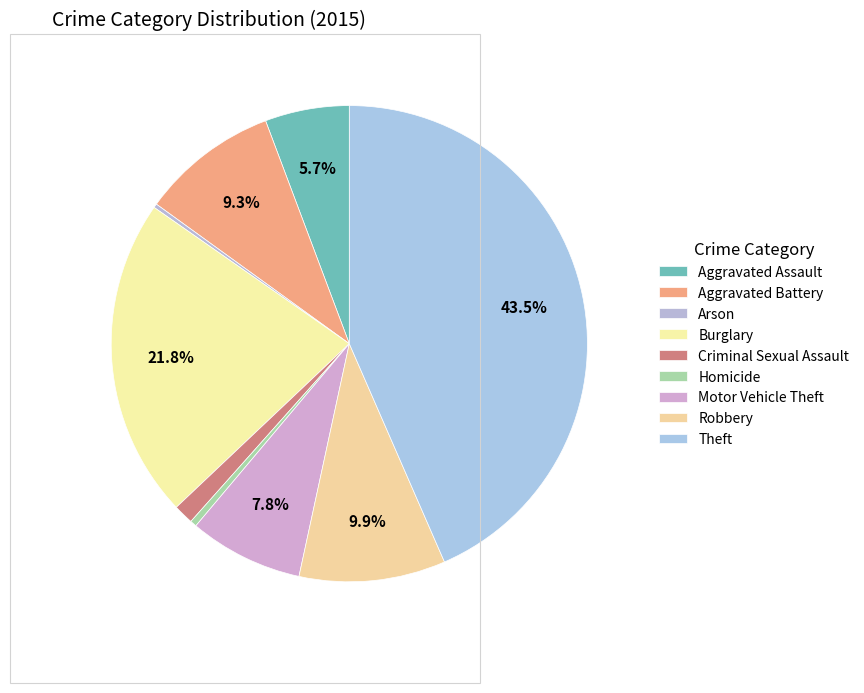

Is there any slice that represents more than half of the pie?

No